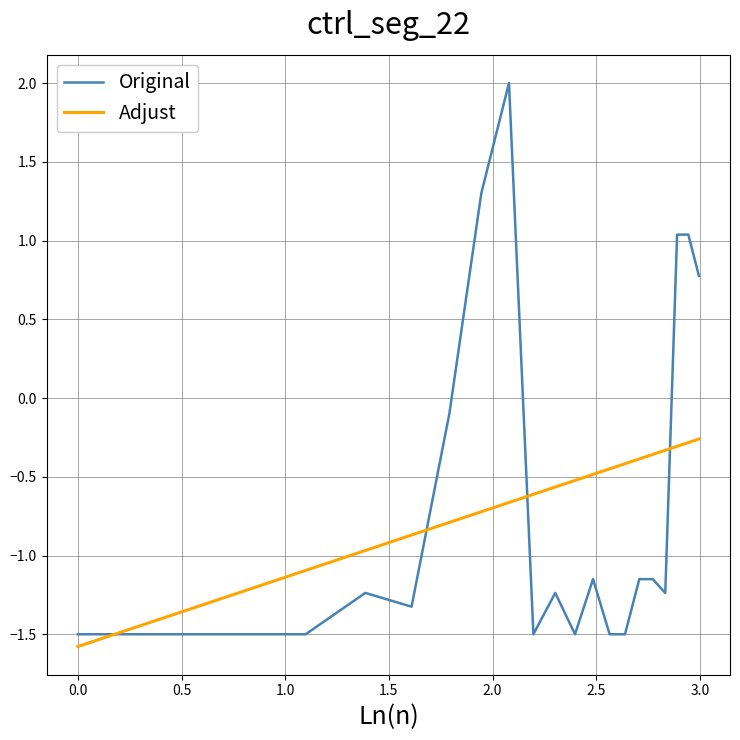

How many lines are shown in the chart?

2